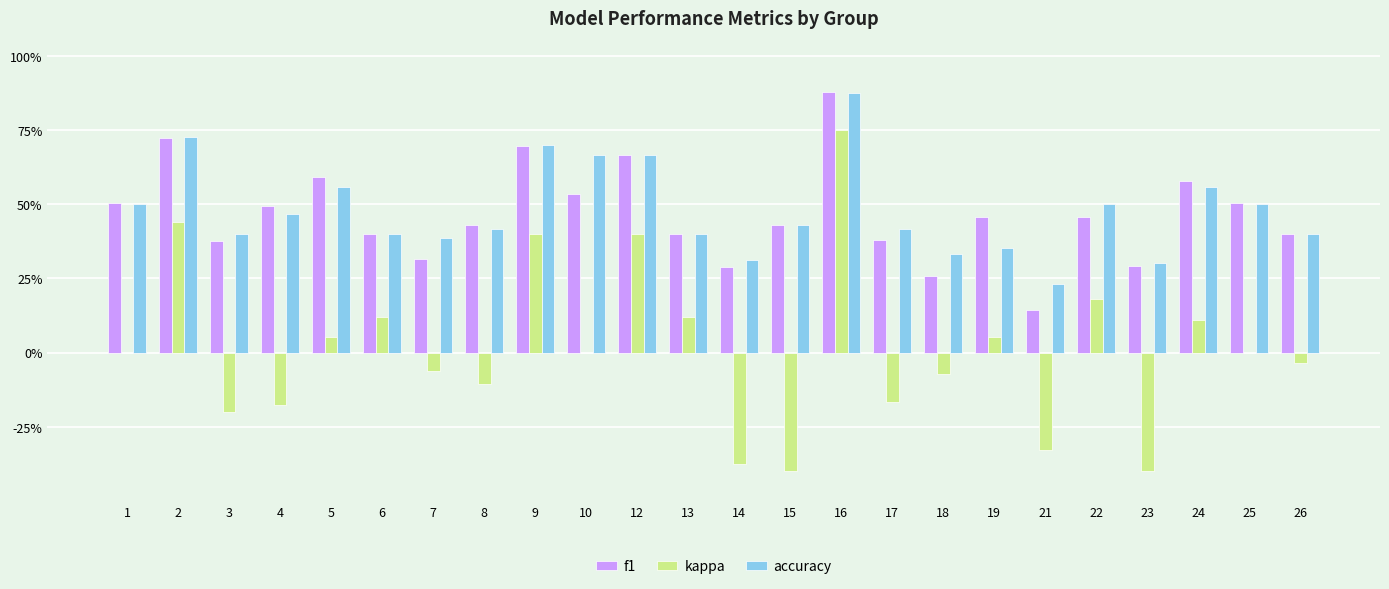

What is the difference between the second highest and second lowest values in the accuracy series?

0.4